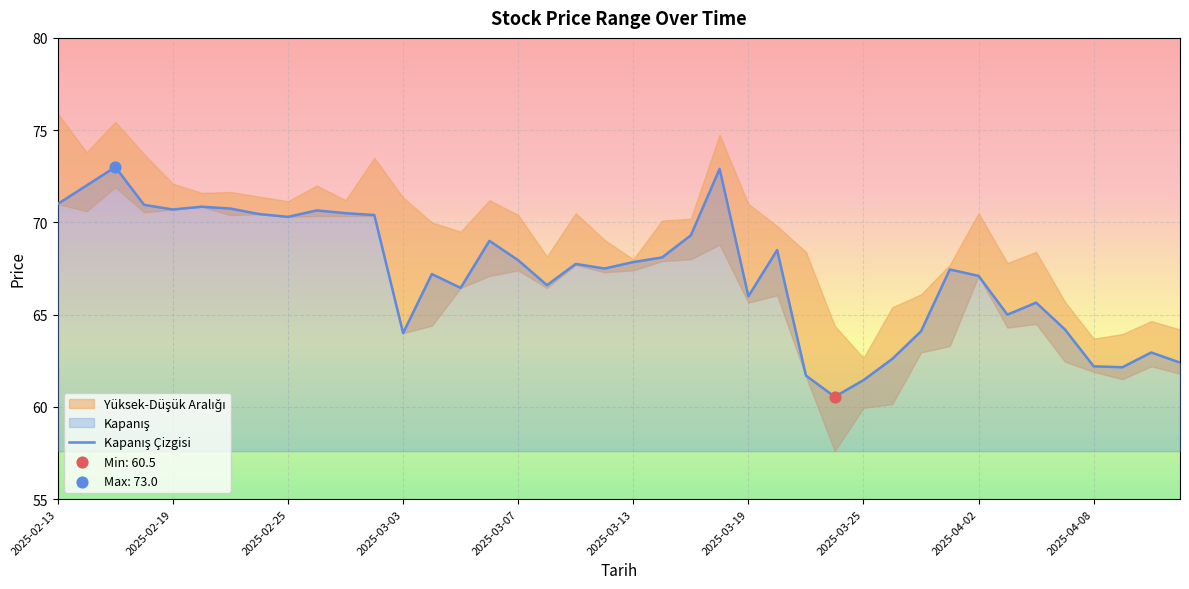

What is the ratio of the value at 33 to the value at 2025-03-13?

0.9